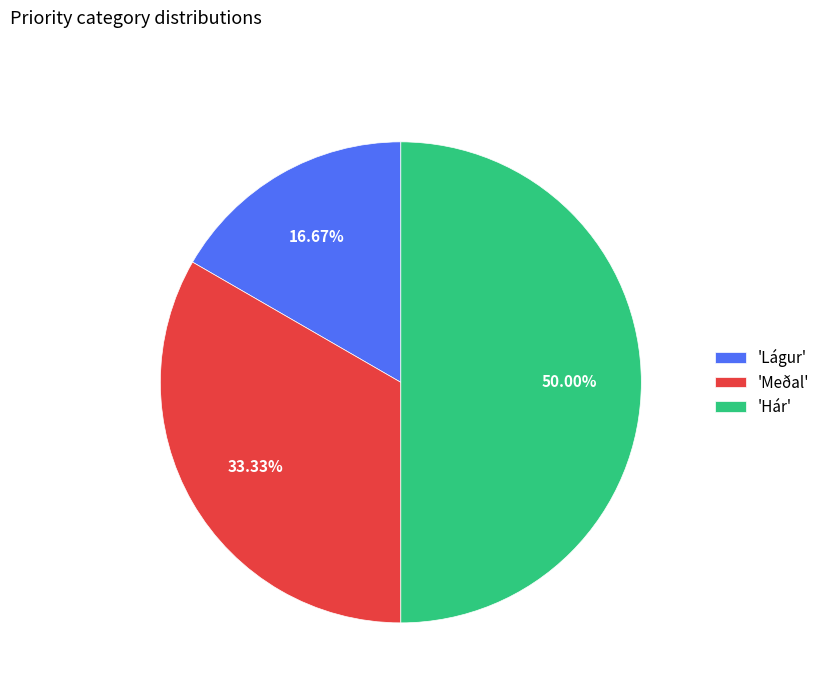

Which slice is the smallest?

'Lágur'